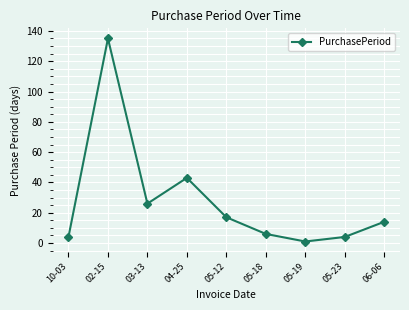

Count the number of categories in the chart.

9